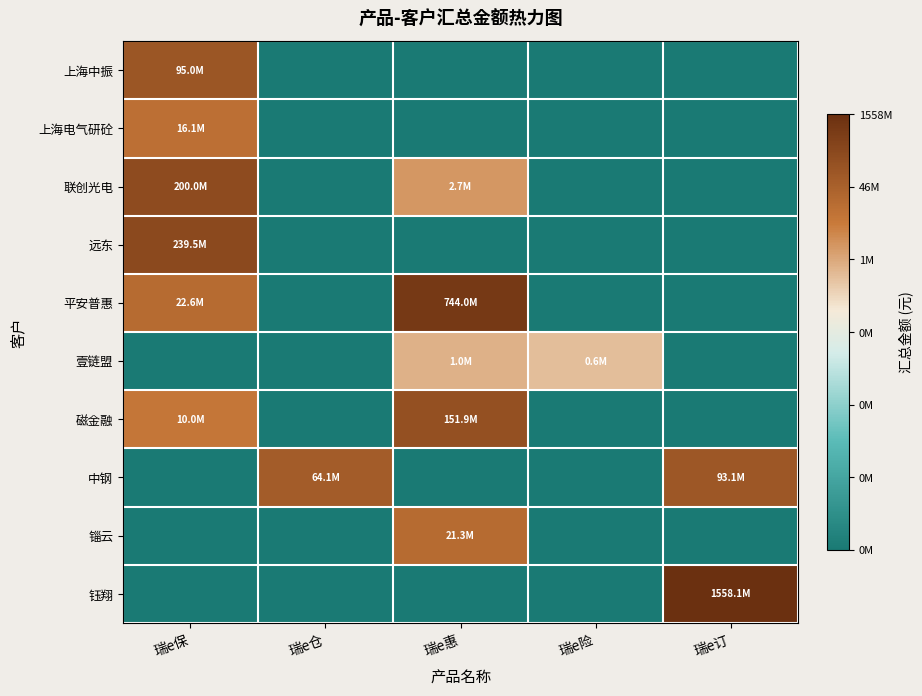

Which series changed the most between 瑞e保 and 瑞e仓?

远东